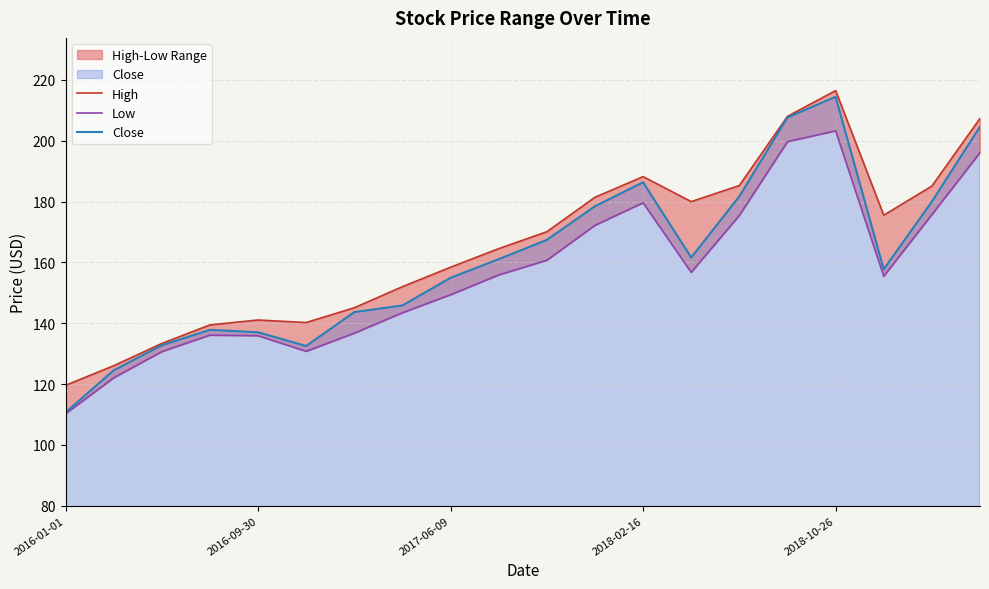

In Close, how many points are higher than both neighbors (excluding endpoints)?

3